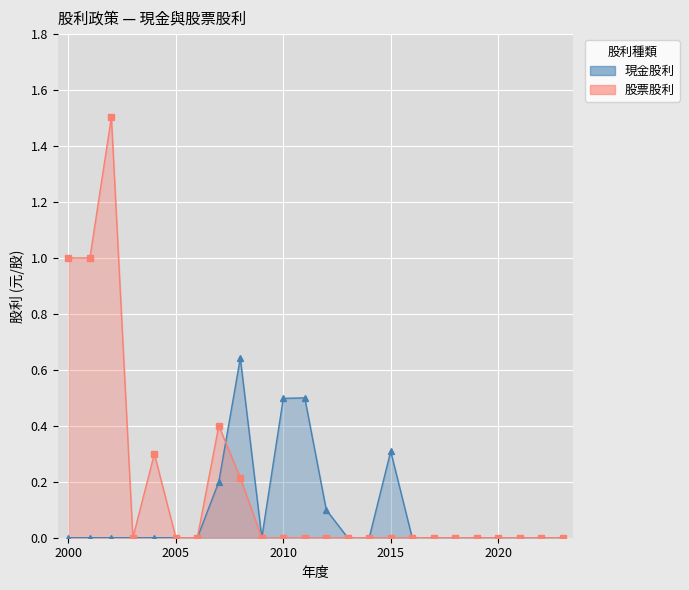

How many interior local valleys does the 現金股利 (合計) series have?

1